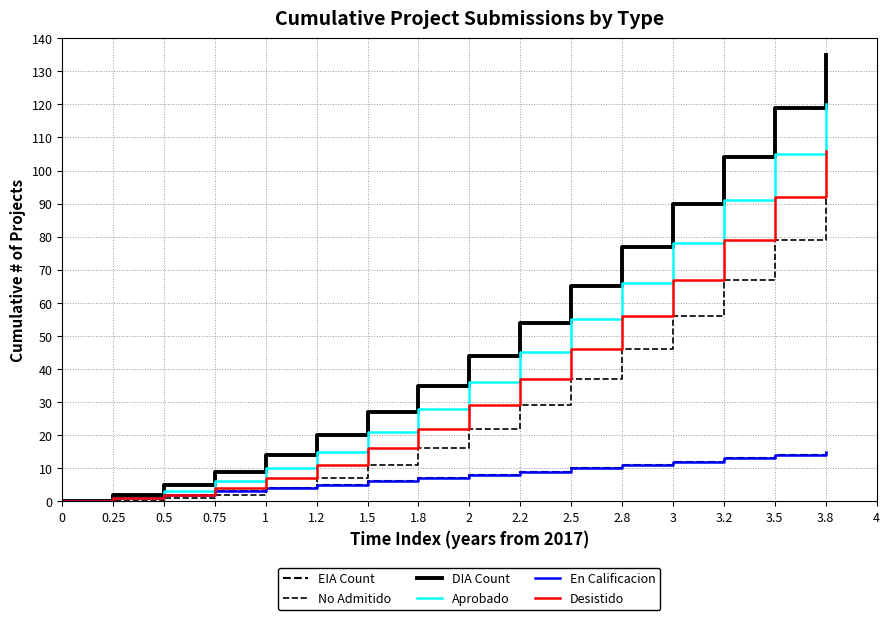

True or false: EIA Count and No Admitido cross at least once.

False